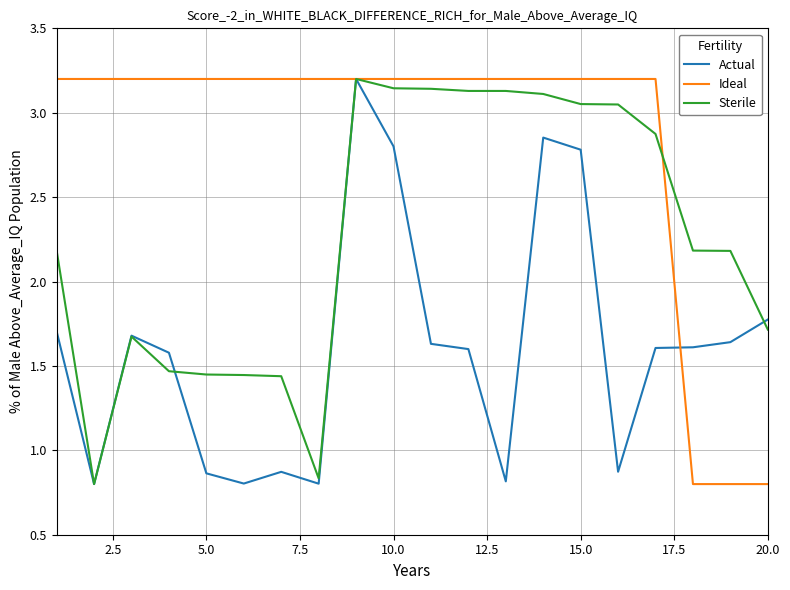

Which series has the largest total across all categories?

Ideal